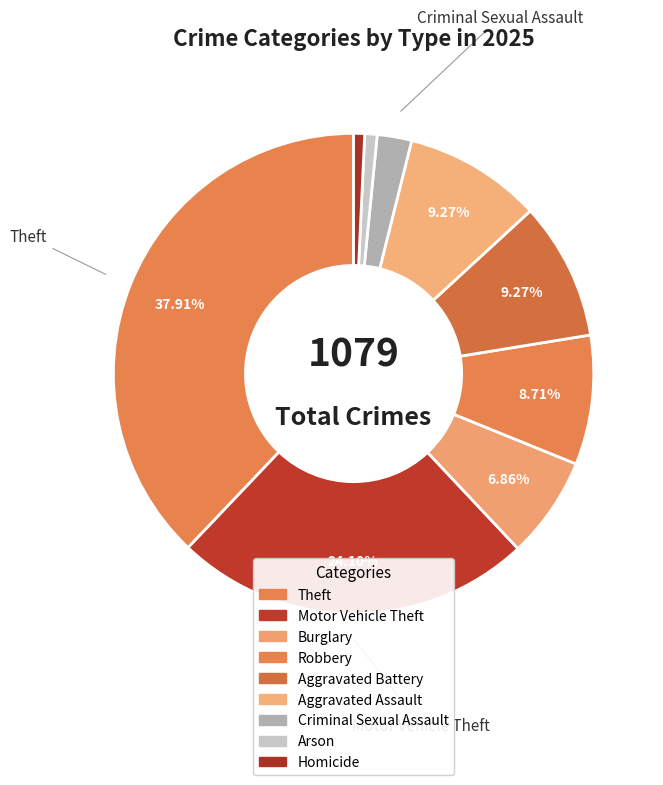

How many segments does this pie chart have?

9